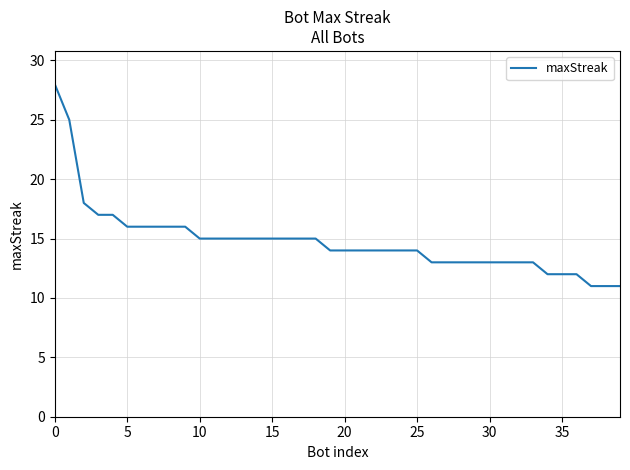

What is the difference between the maximum and minimum values?

17